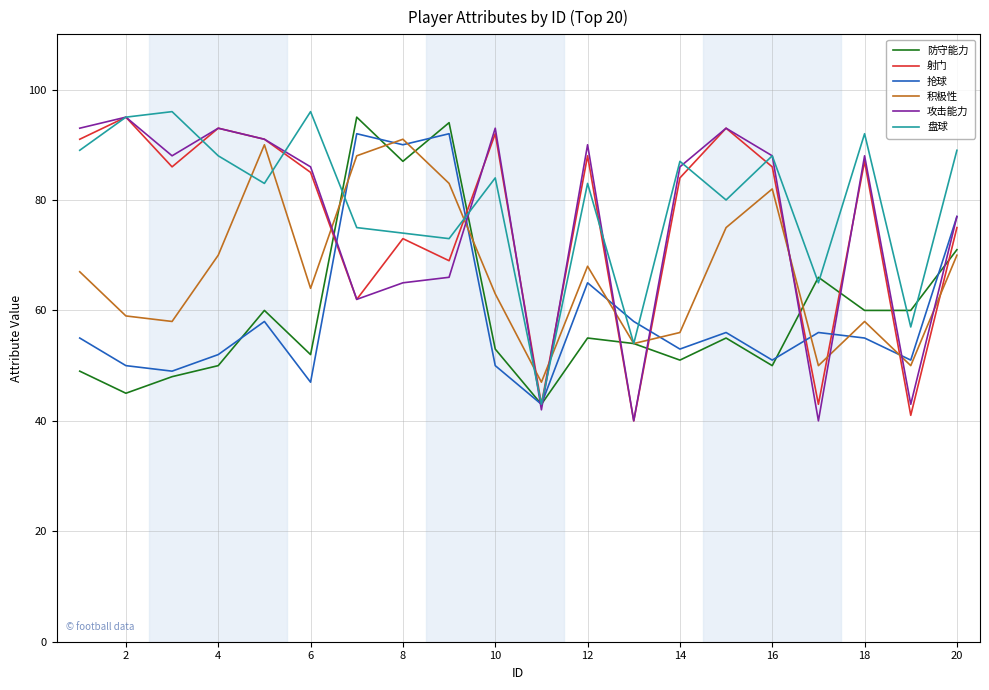

What is the highest value of the 防守能力 series?

95